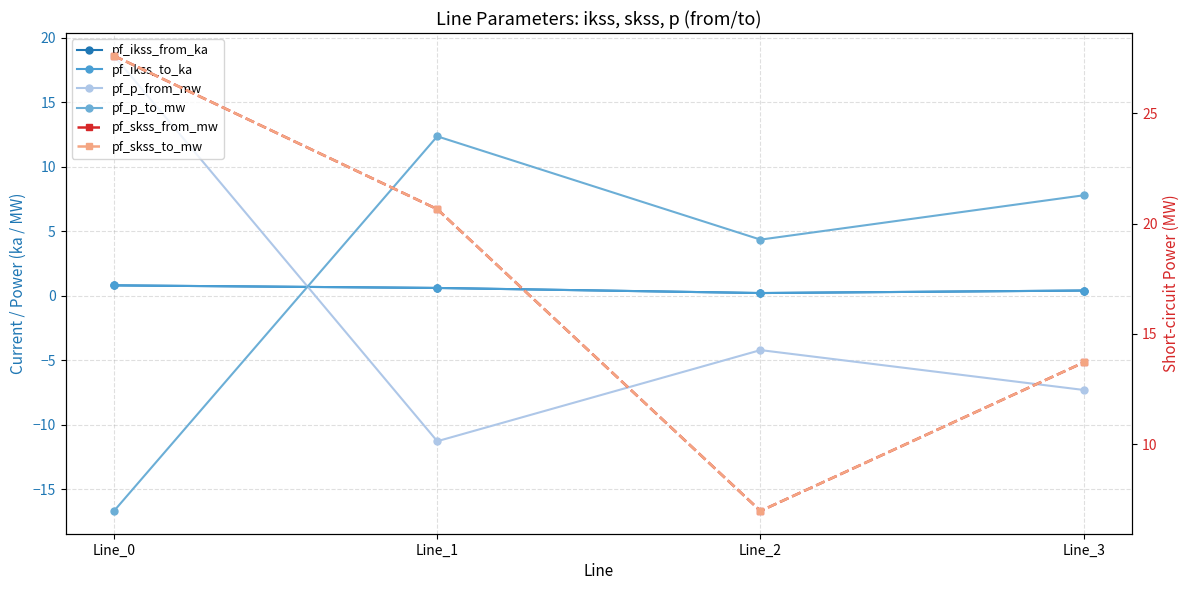

List the labels in order of pf_ikss_from_ka value, smallest first.

Line_2, Line_3, Line_1, Line_0